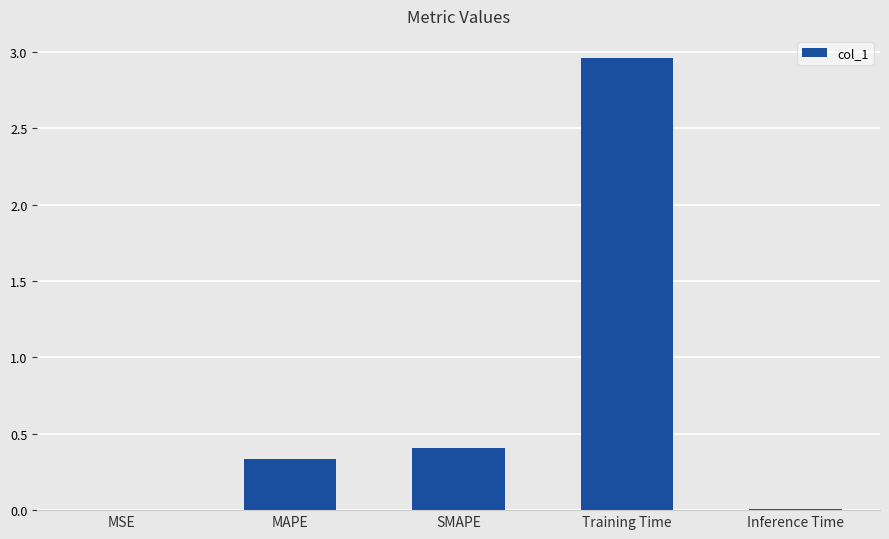

True or false: the data shows 0.0 at Inference Time.

True